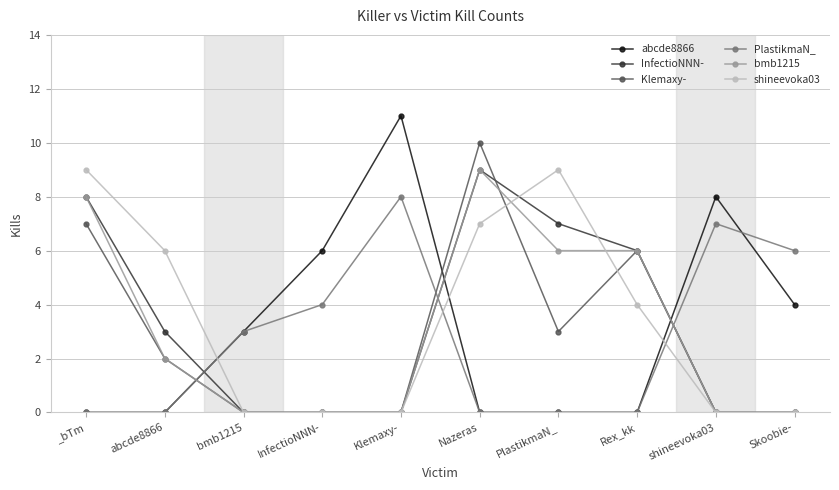

True or false: Klemaxy- has a value of 3 at Rex_kk.

False